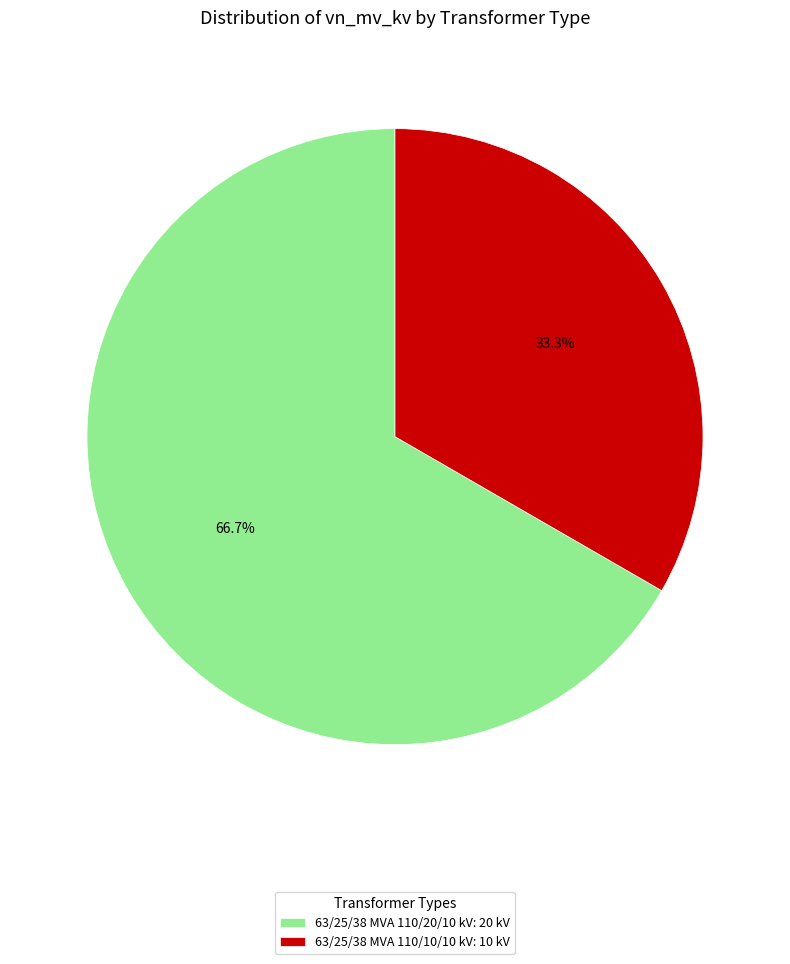

The 63/25/38 MVA 110/10/10 kV slice represents 33% of the pie. True or false?

True